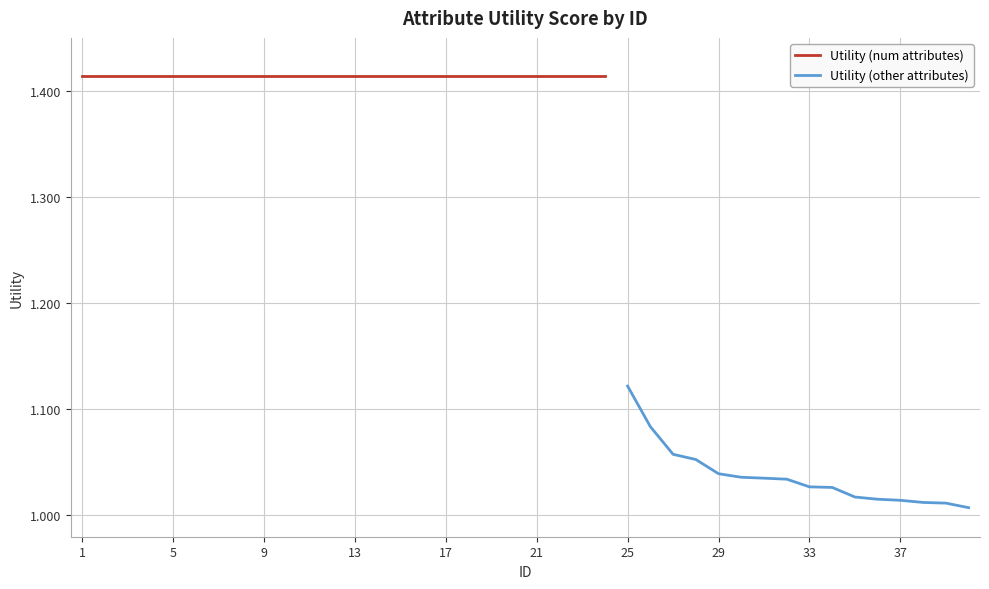

At which category does the chart reach its peak across all series?

1